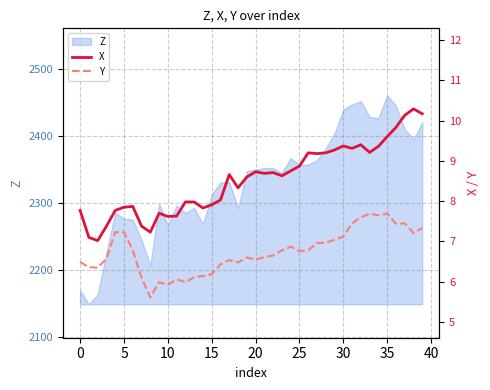

At which category does the chart reach its peak across all series?

38